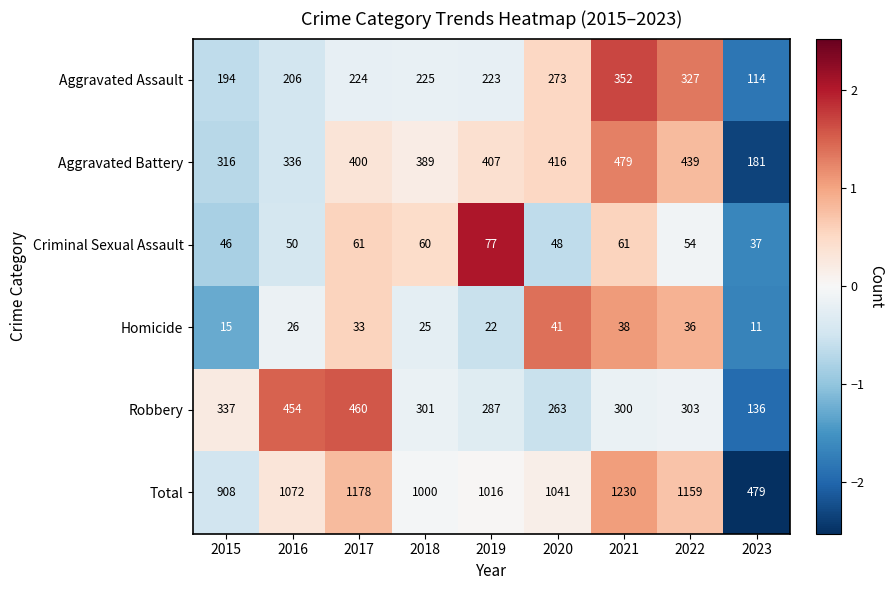

Which series changed the most between 2015 and 2019?

Total